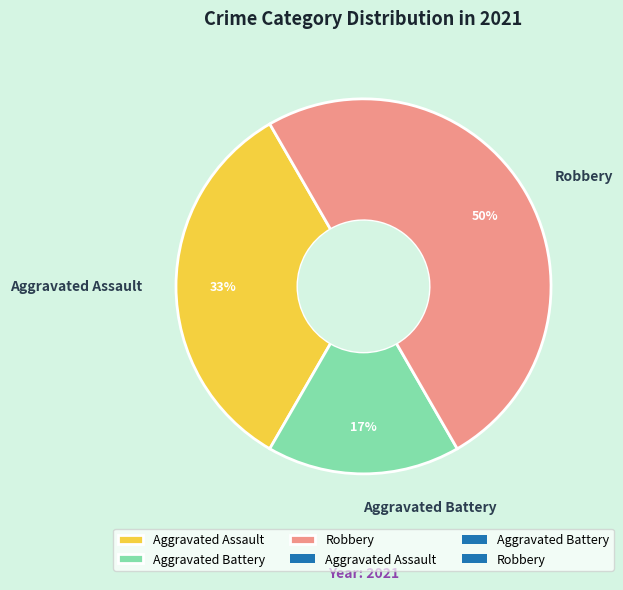

Does Aggravated Battery represent more than half of the total?

No